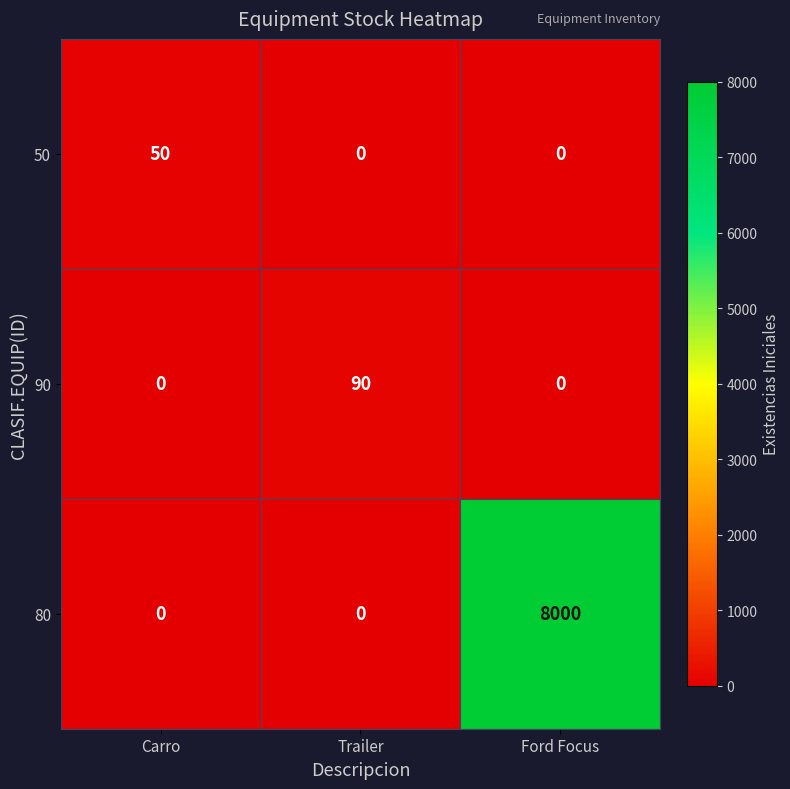

Which series changed the most between Carro and Ford Focus?

80